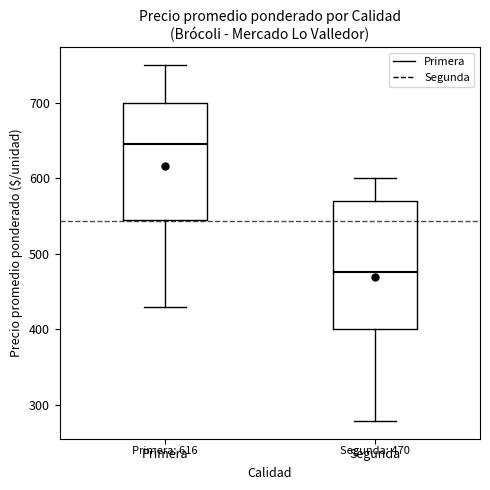

Comparing the boxes themselves (not the whiskers), which one is the tallest?

Segunda